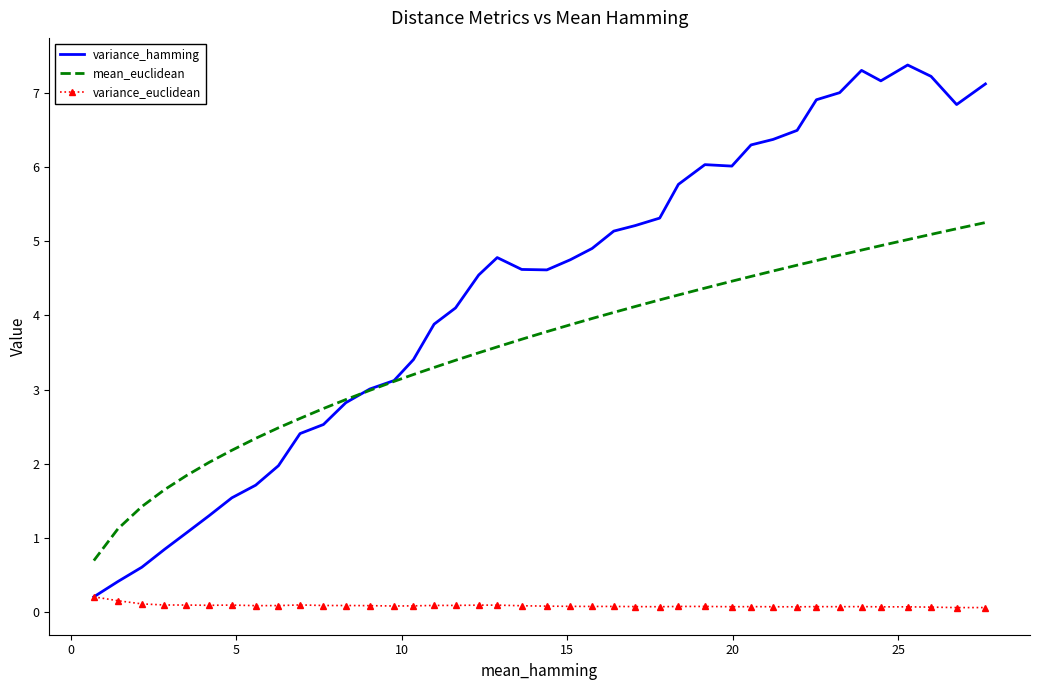

Which series has the largest total across all categories?

variance_hamming